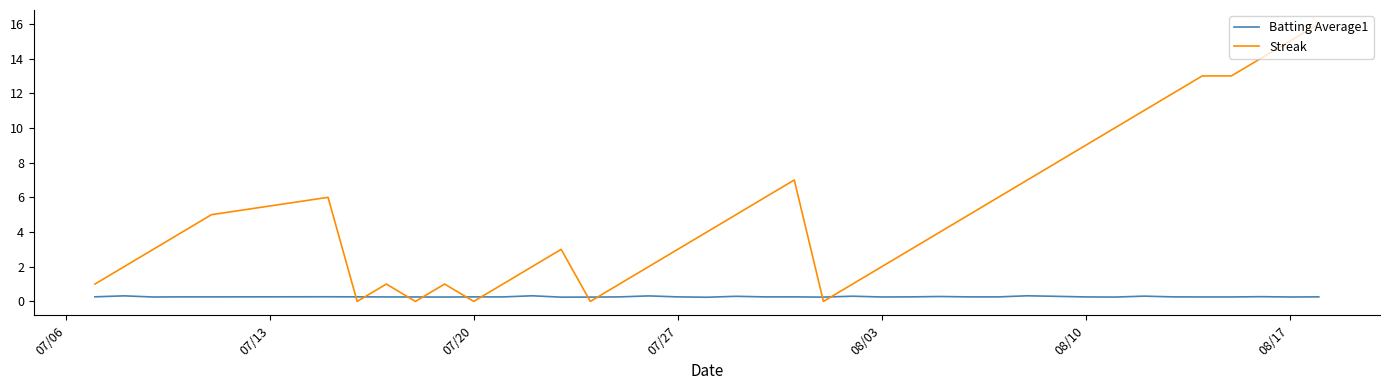

After their last crossing, which series has the higher values: Batting Average1 or Streak?

Streak